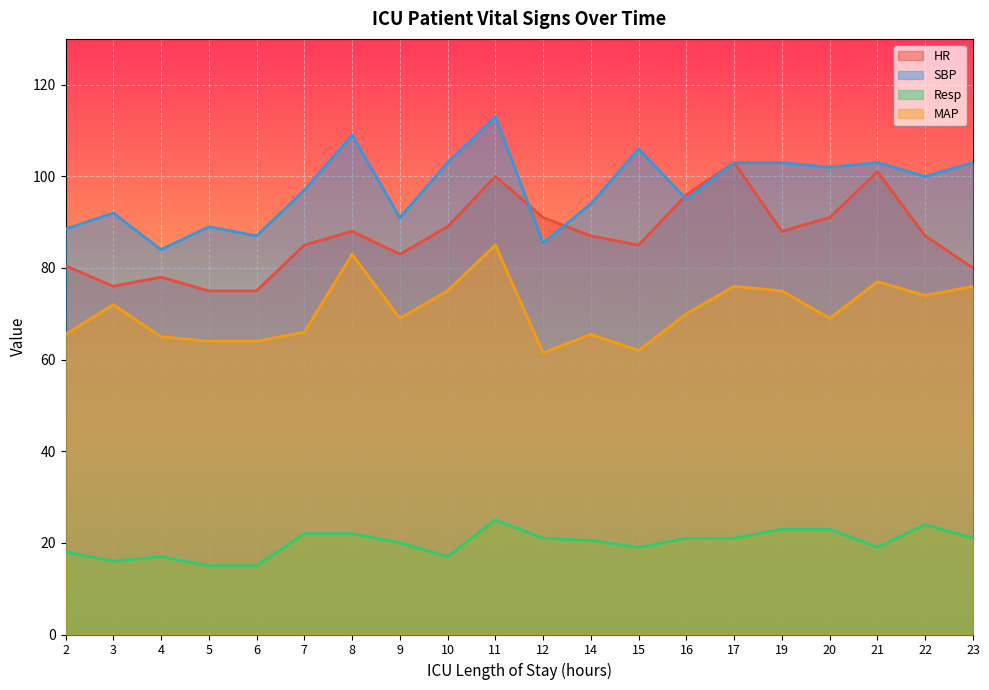

At how many categories does at least one series exceed 104?

3